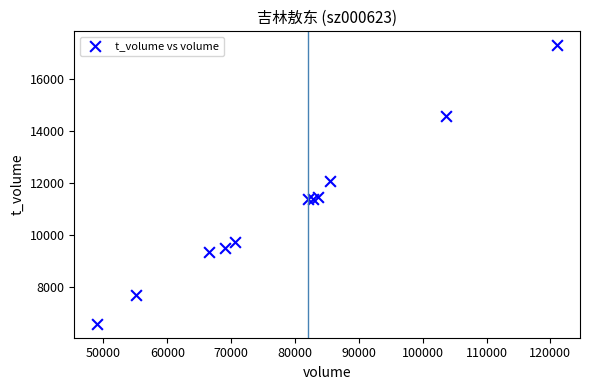

What Y value in the scatter plot is closest to 11938?

12092